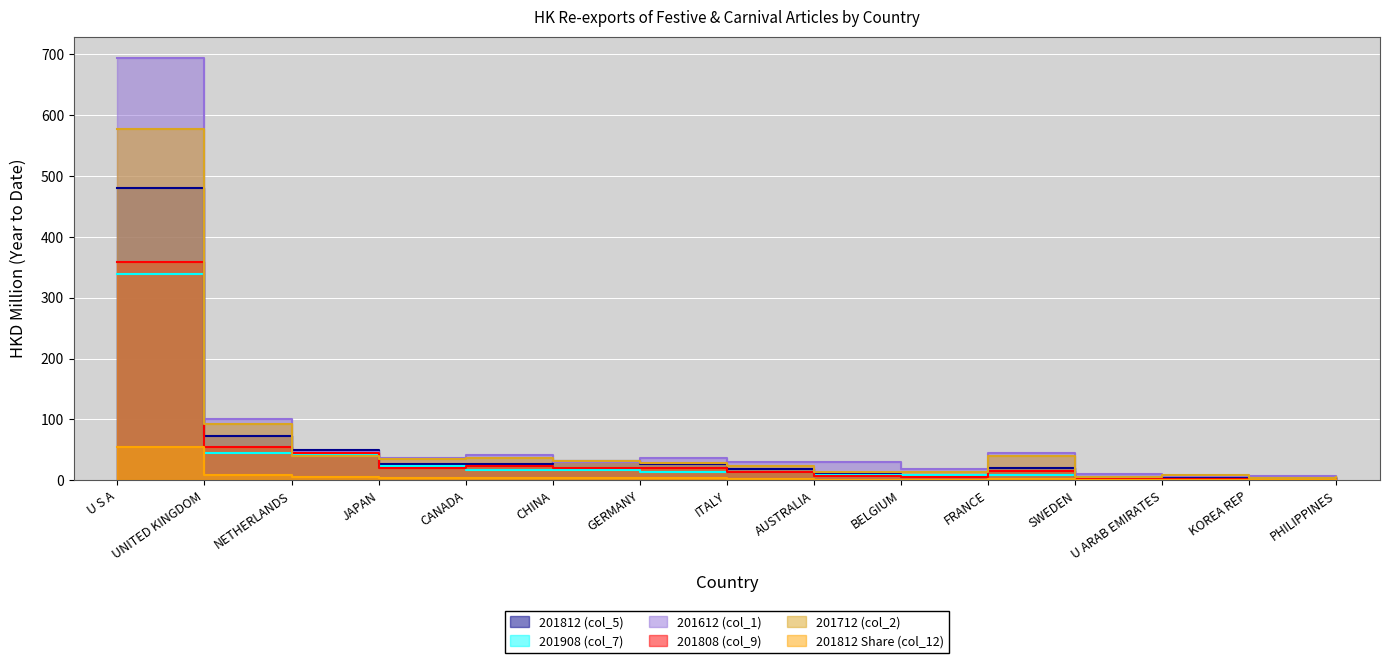

Which series ends up on top after the final intersection of 201612 (col_1) and 201812 (col_5)?

201612 (col_1)